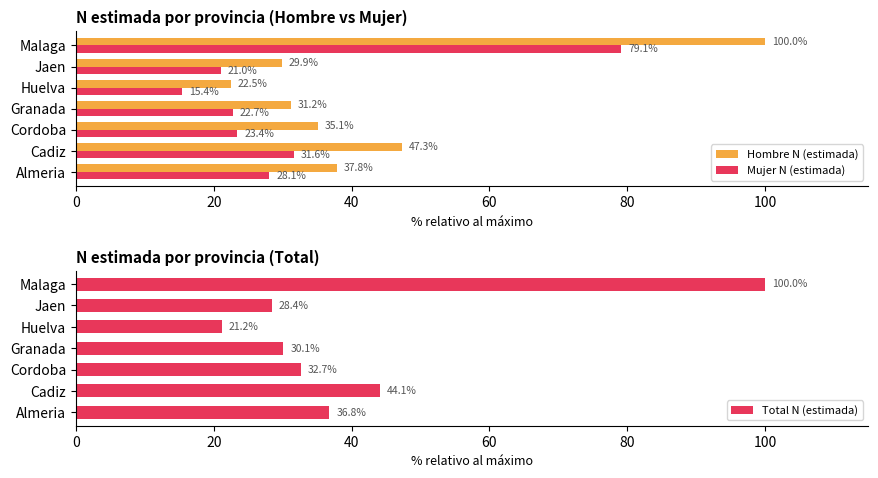

Is the value of Mujer N (estimada) at Huelva greater than the value of Hombre N (estimada) at Jaen?

No